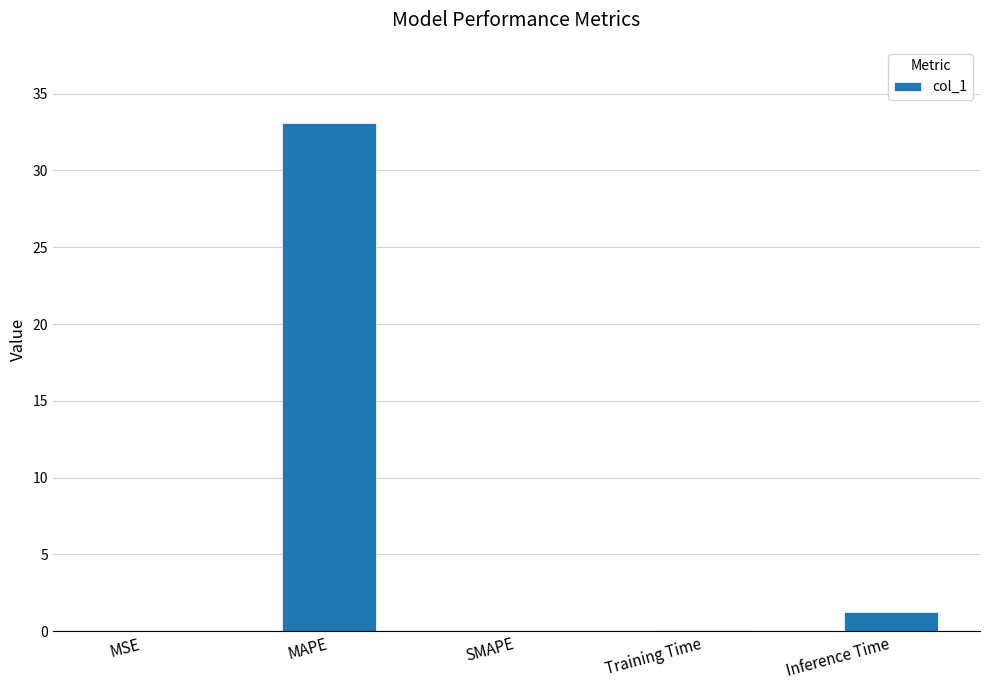

True or false: the data shows 0.0 at MSE.

True